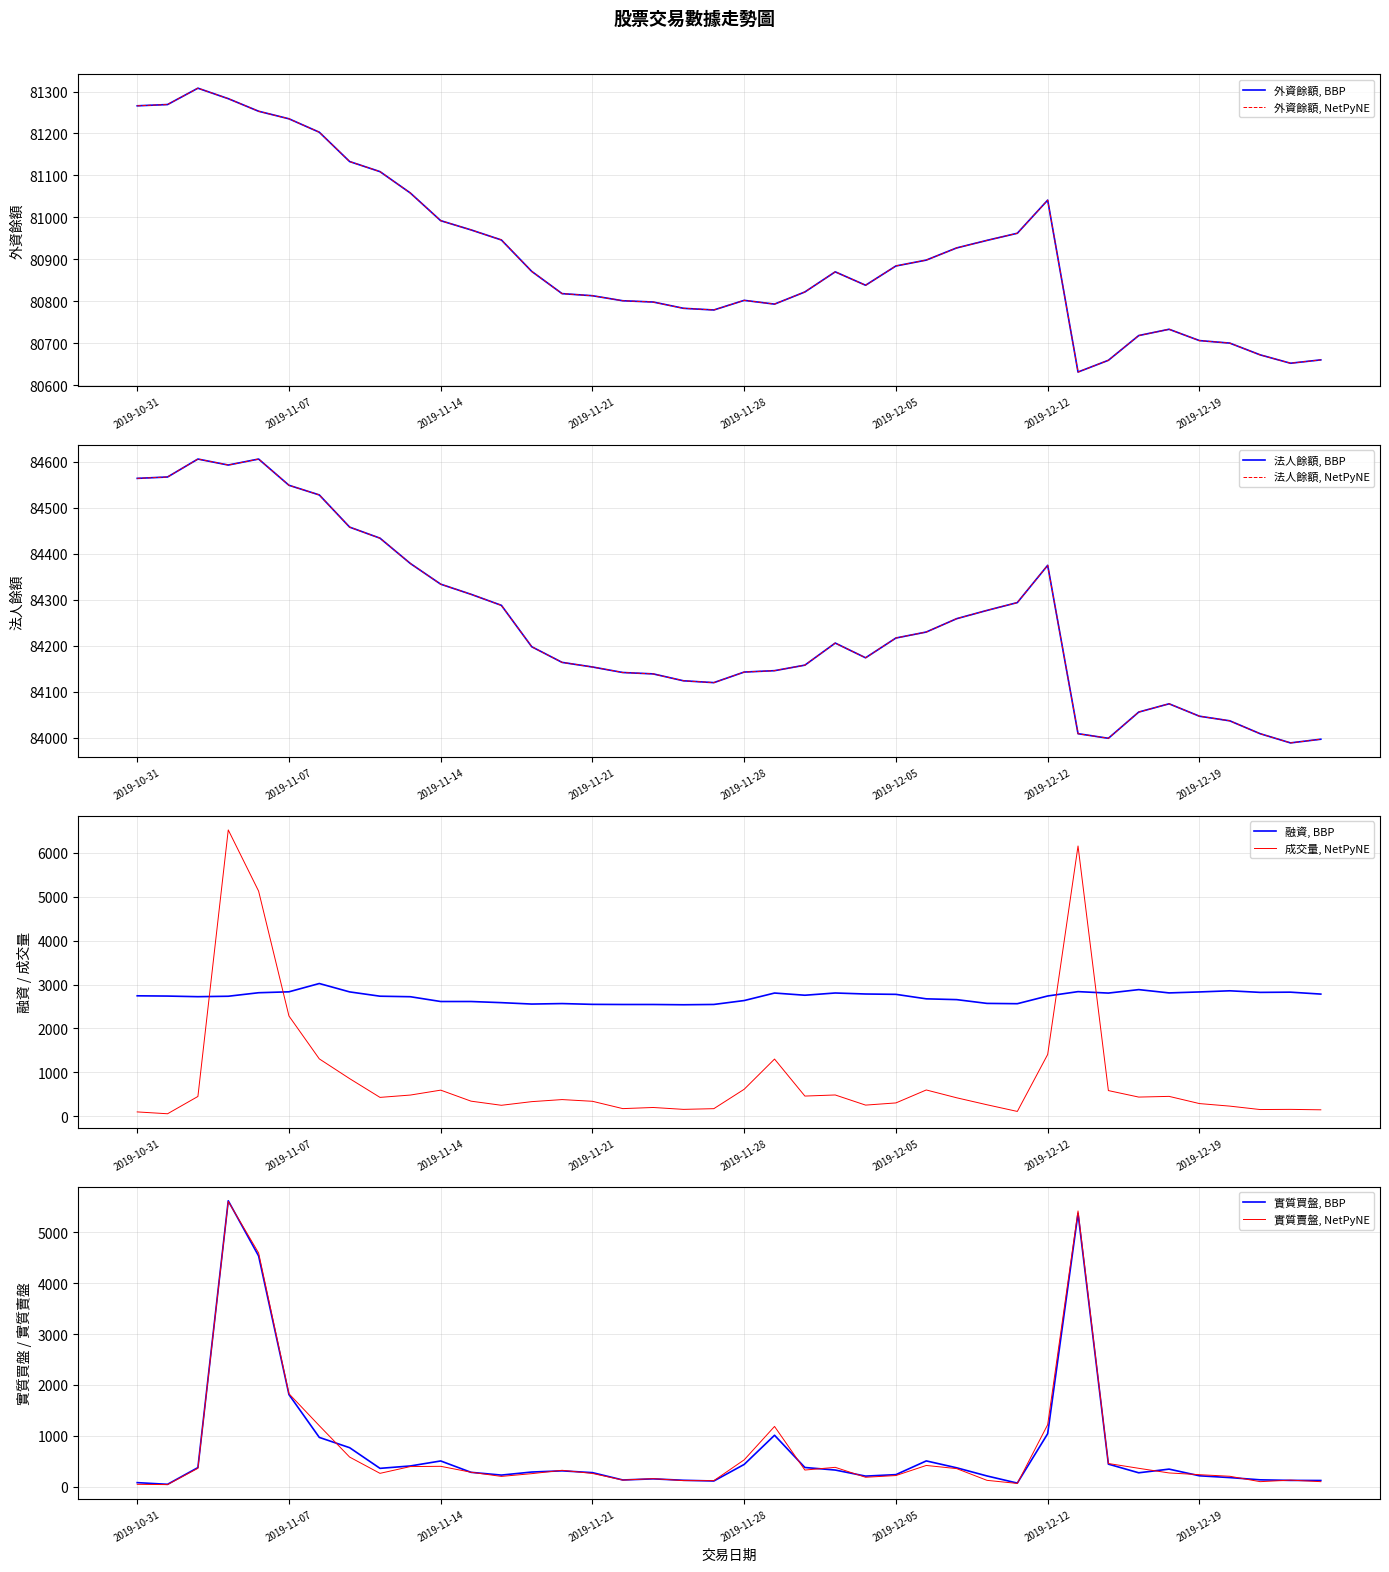

True or false: 外資餘額 has a value of 109823 at 33.

False